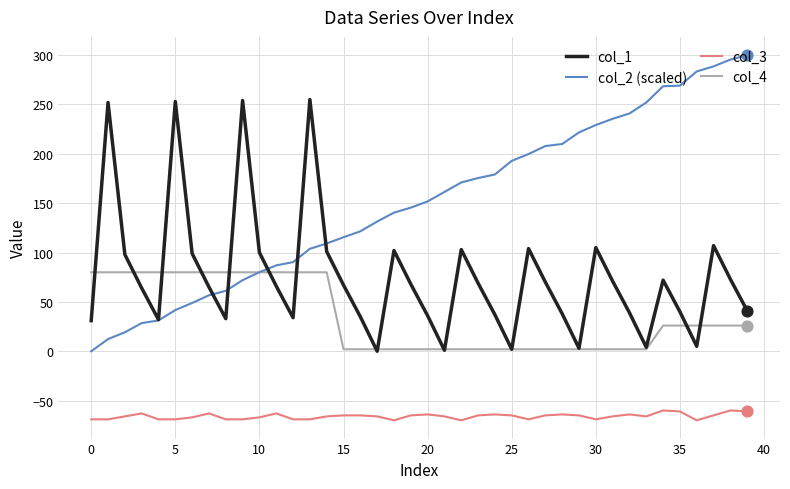

Which series has the largest range (max minus min)?

col_2 (scaled)